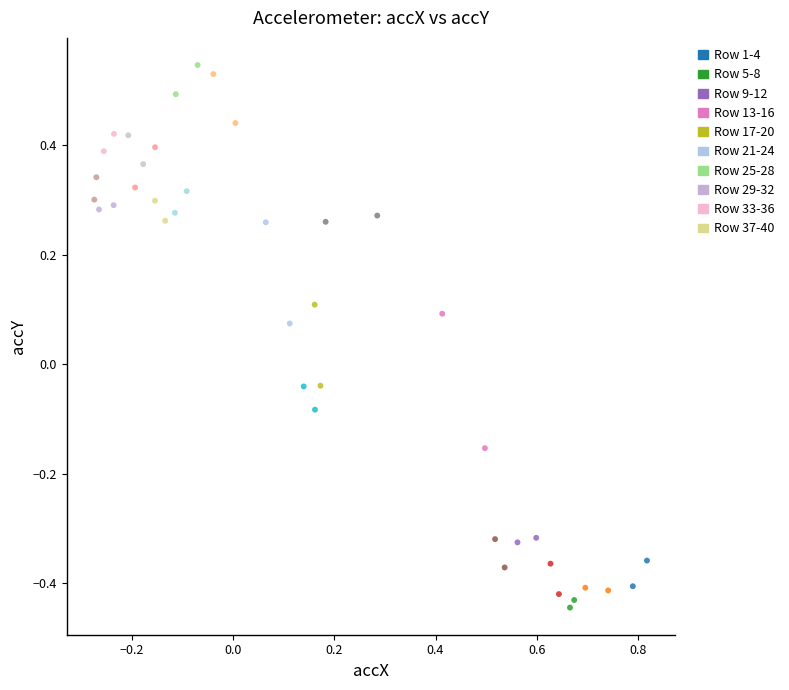

What is the range of X values (max minus min)?

1.1